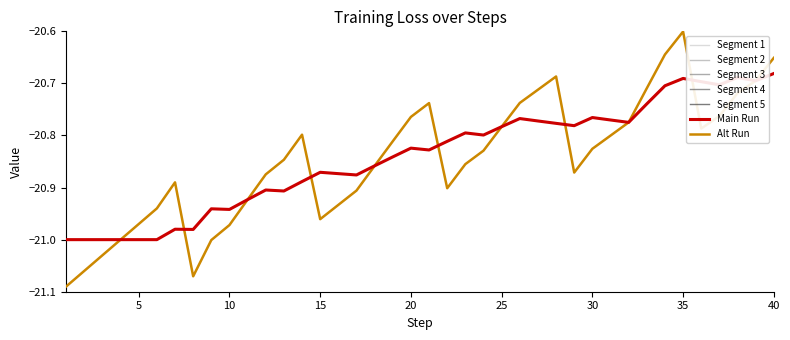

Which category has the highest value in the Alt Run series?

35